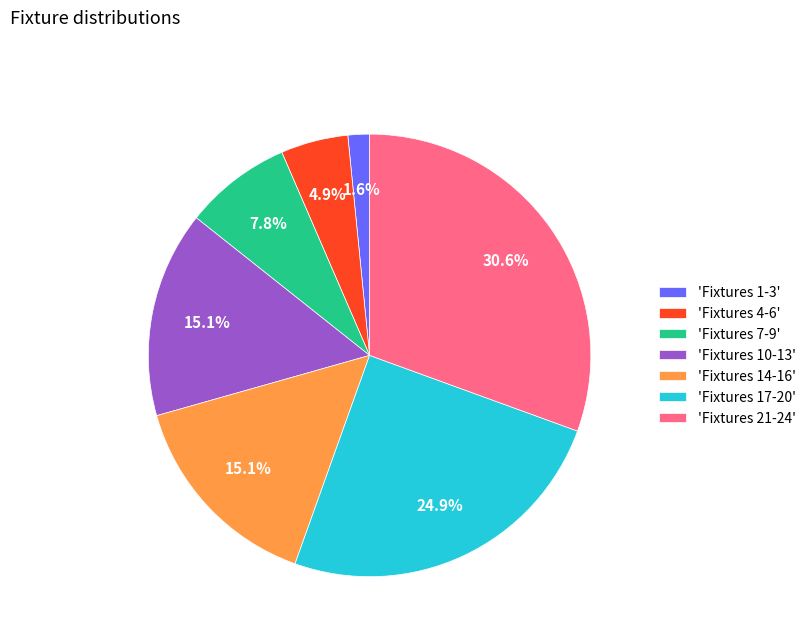

To the nearest percent, what is the average slice percentage?

14%